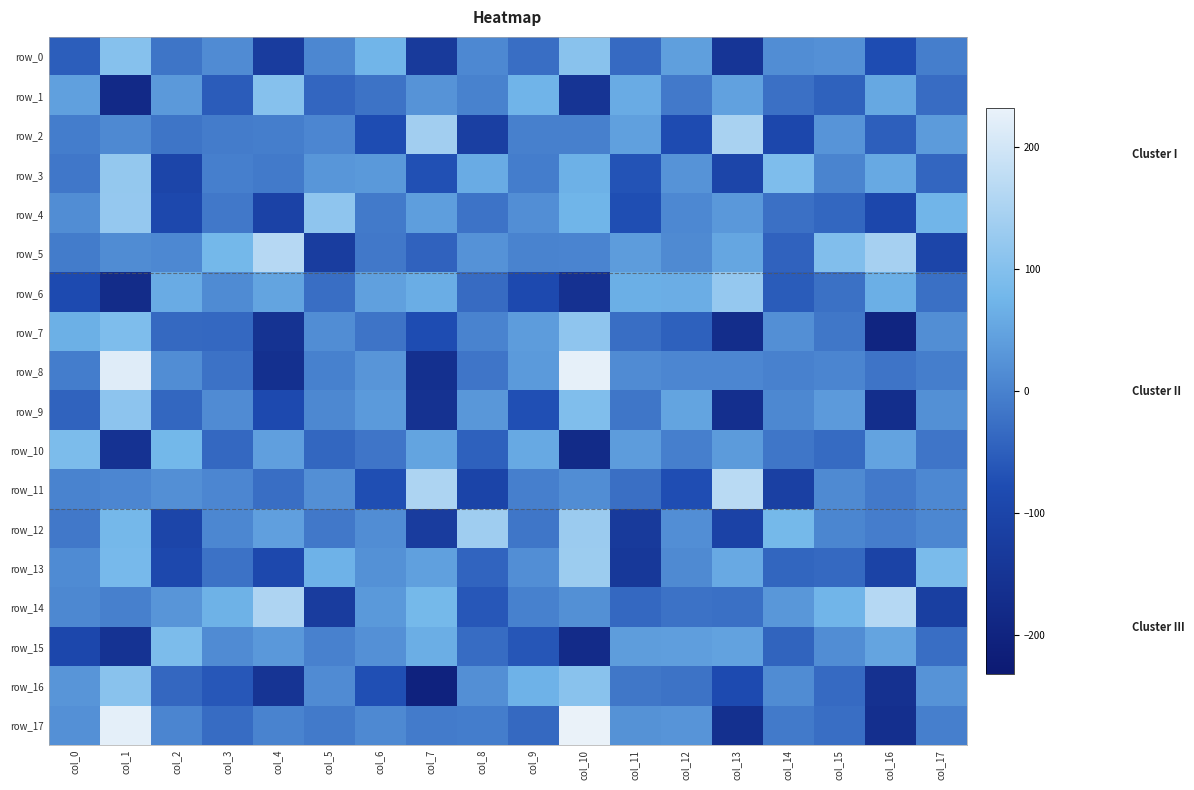

What is the spread (max minus min) of values at col_10?

410.5